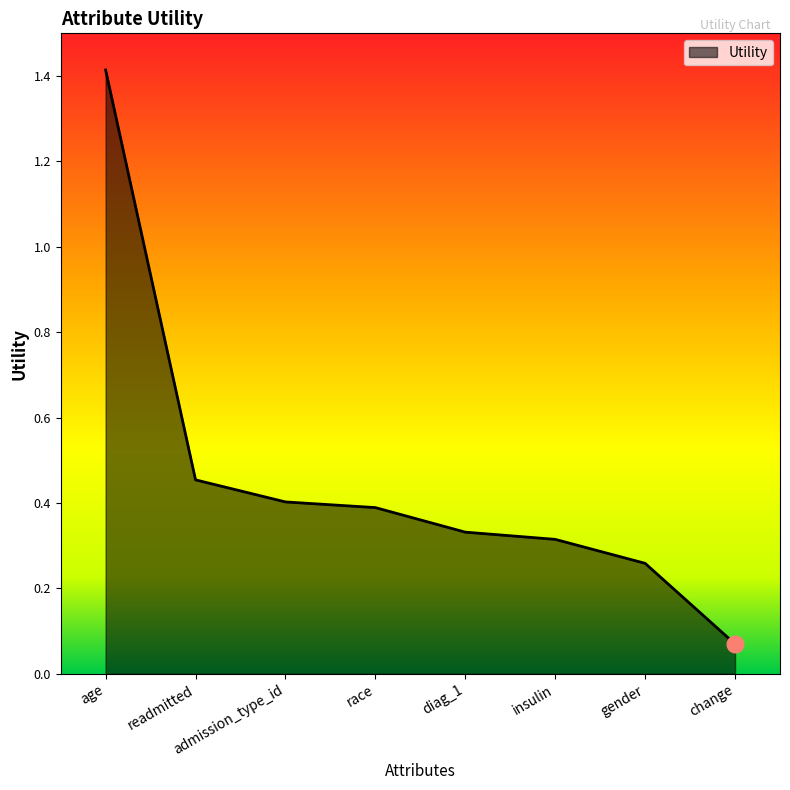

What is the sum of the values at insulin and age?

1.7